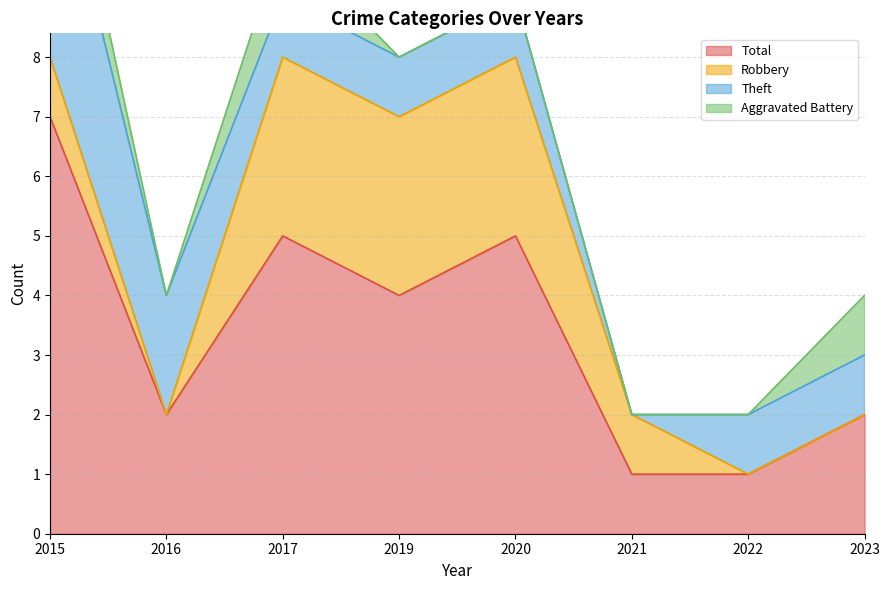

At which label does Theft reach its peak?

2015